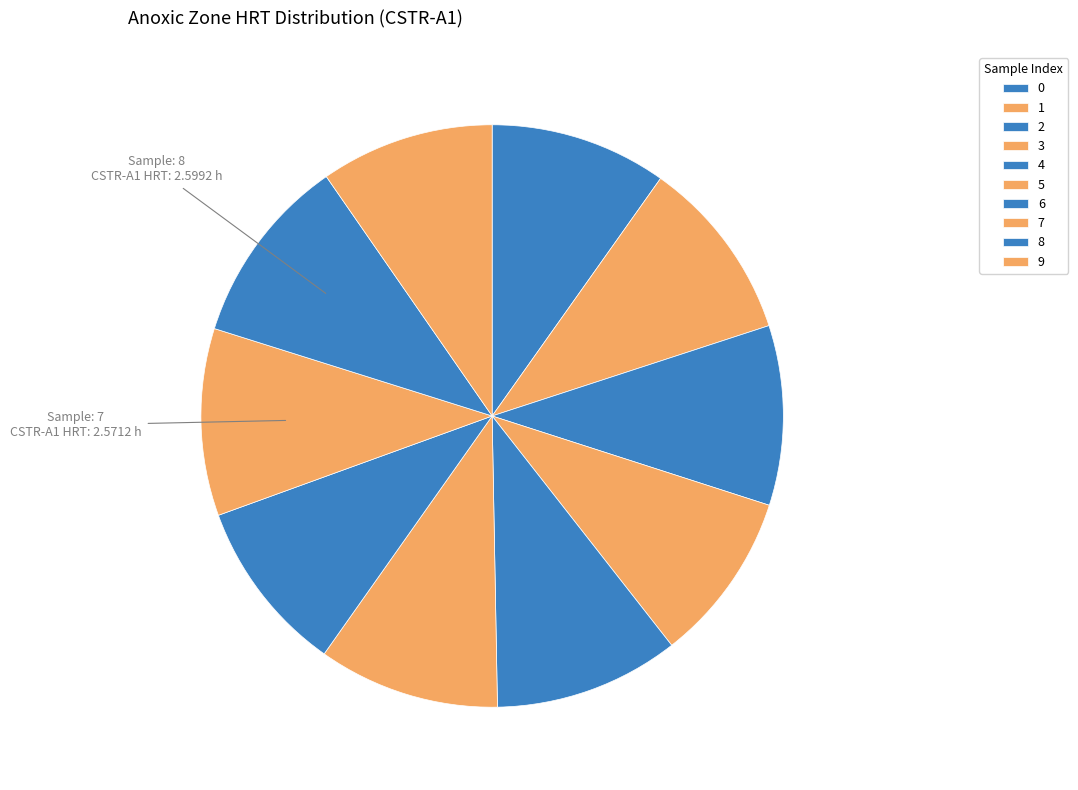

Is there a majority slice in this chart?

No